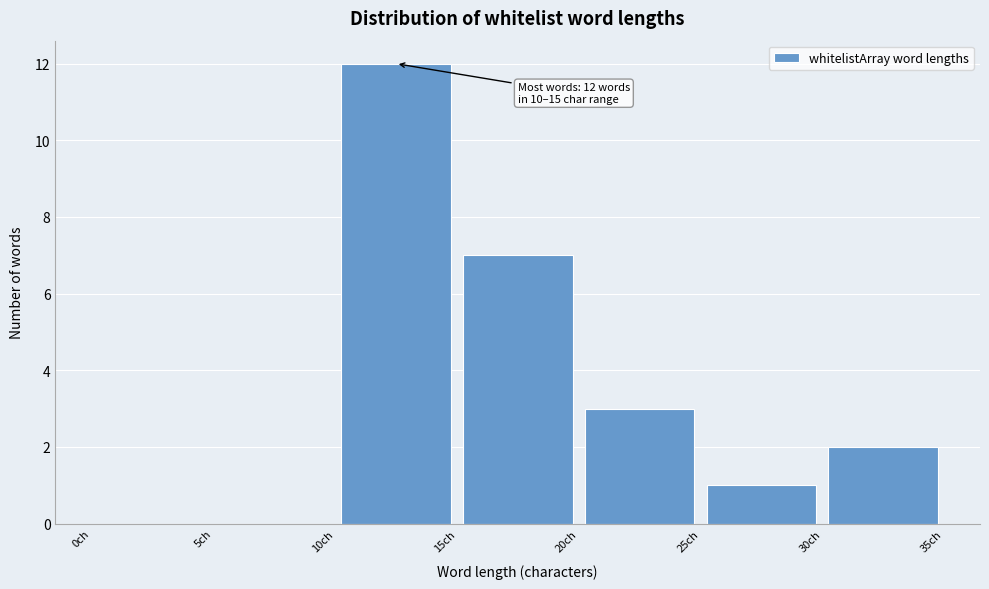

Which range on the x-axis has the tallest bar?

10 to 15